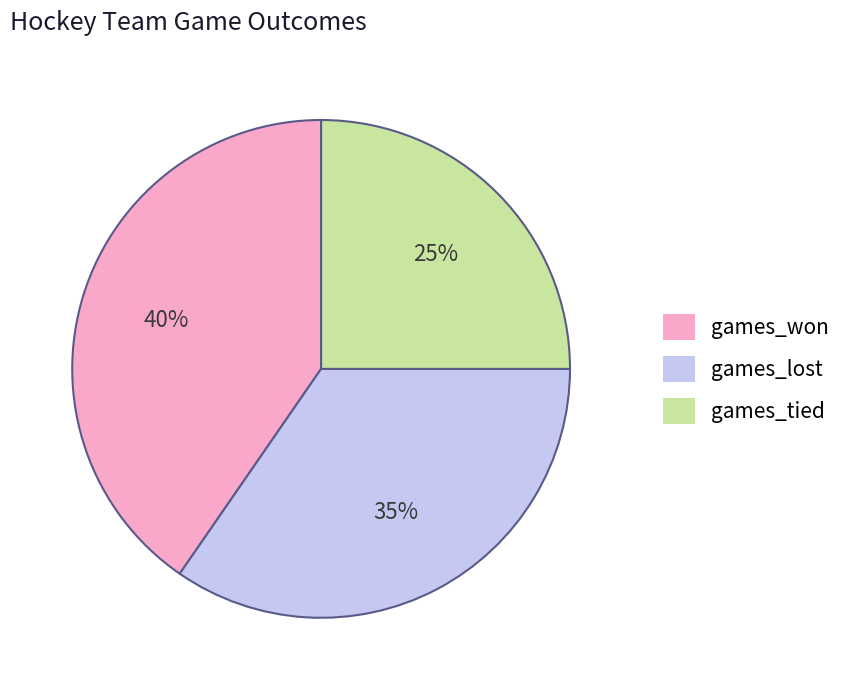

Combined, do games_won and games_tied account for over 50%?

Yes